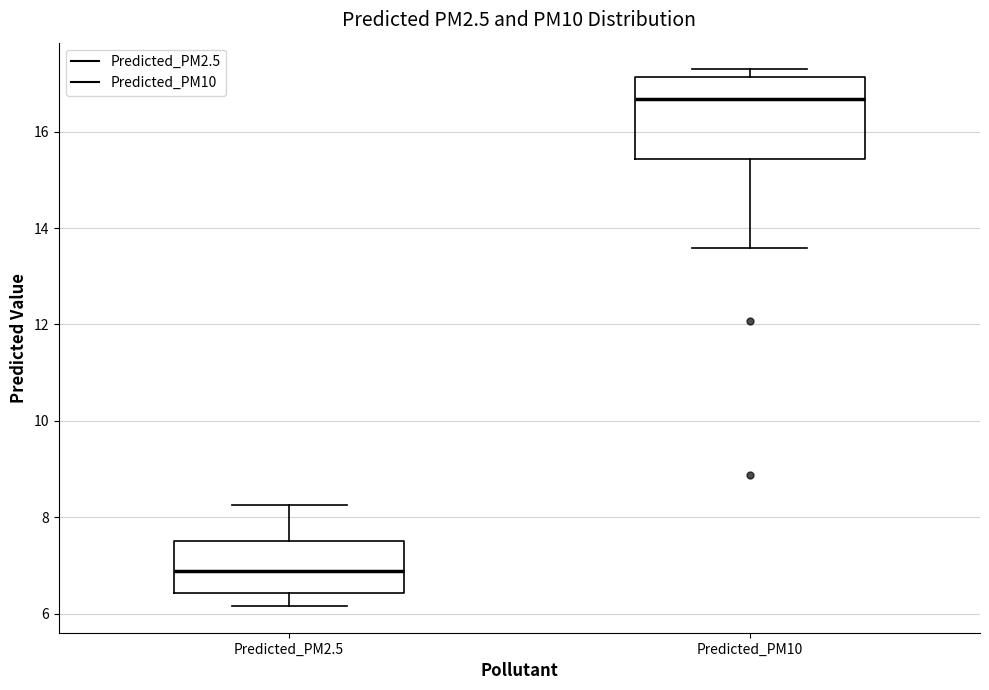

Reading left to right, transcribe this box plot: for each box, give where its median line is, the range the box spans, and where its two whiskers end, as read against the y-axis. The values are not printed on the chart, so give them approximately, as read against the axis.

Predicted_PM2.5: median 6.8, box 6.4 to 7.6, whiskers 6.2 to 8.2
Predicted_PM10: median 16.6, box 15.4 to 17.2, whiskers 13.6 to 17.2 (just above the box's upper edge)